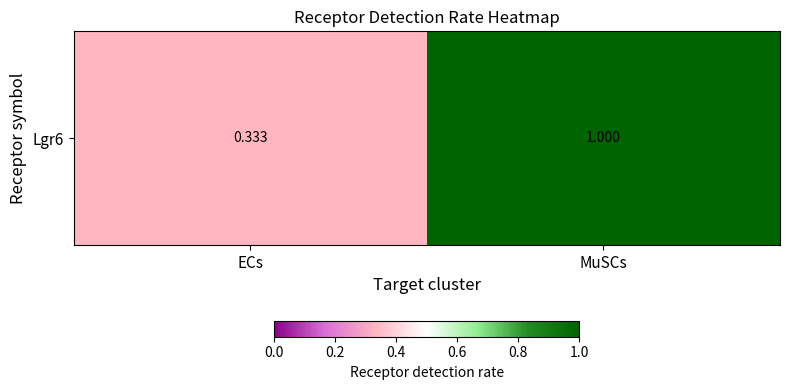

List the labels in order of value, smallest first.

ECs, MuSCs